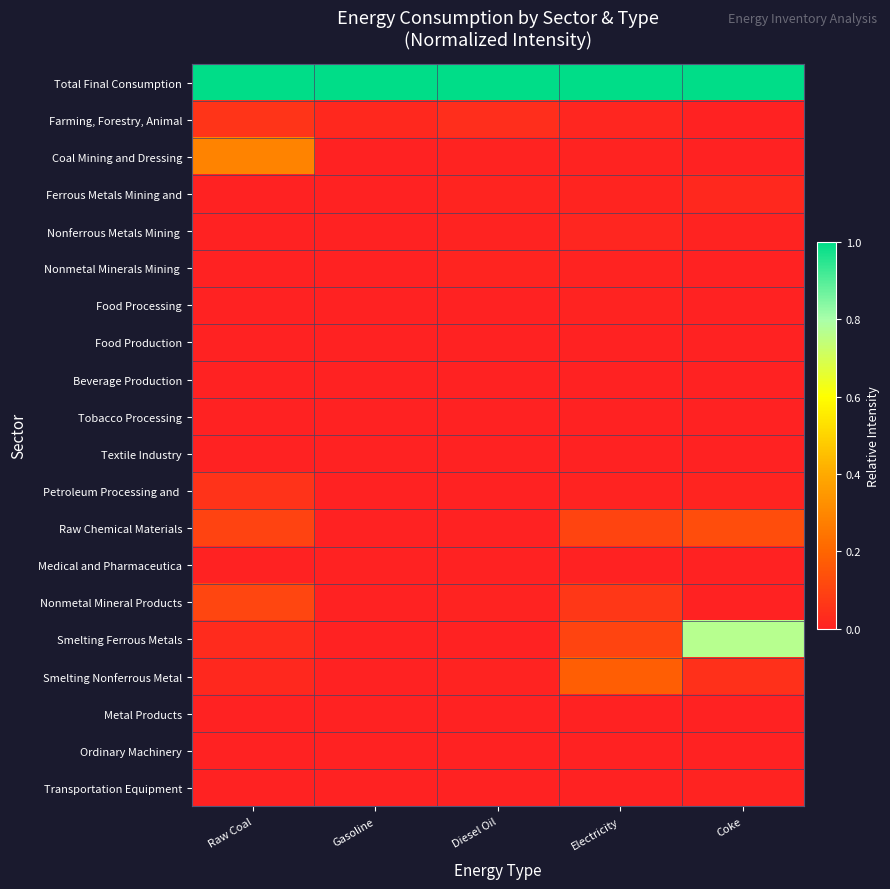

Which series has the largest total across all categories?

Total Final Consumption